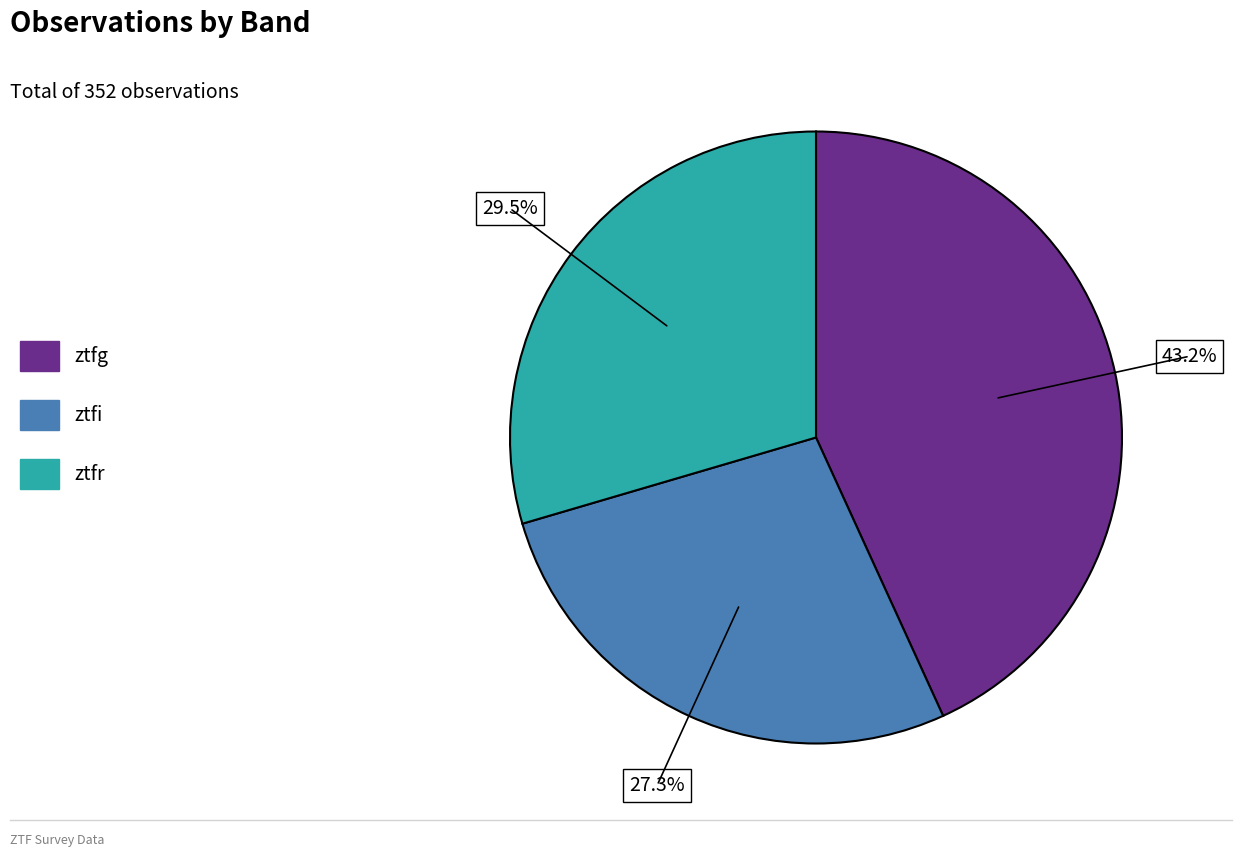

Is it true that ztfi is 27% of the pie?

True